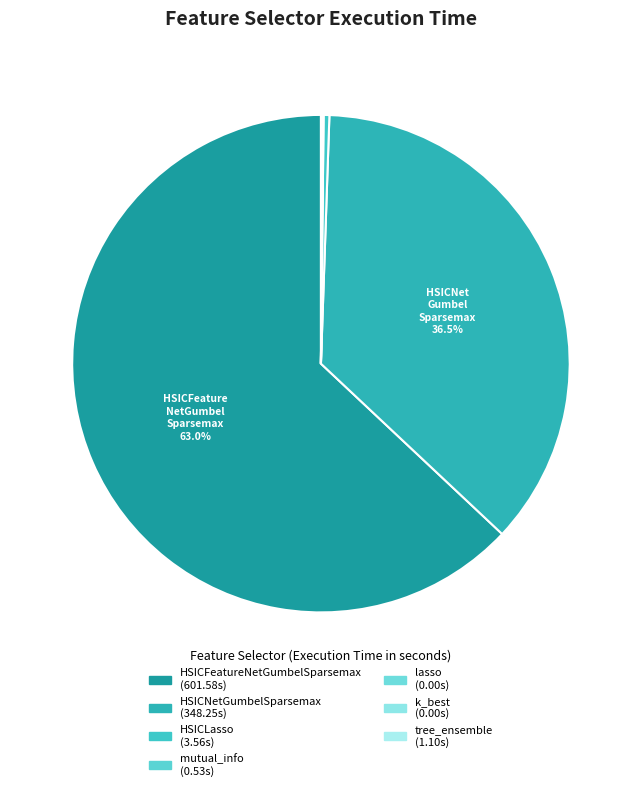

Count the number of slices in the pie.

7